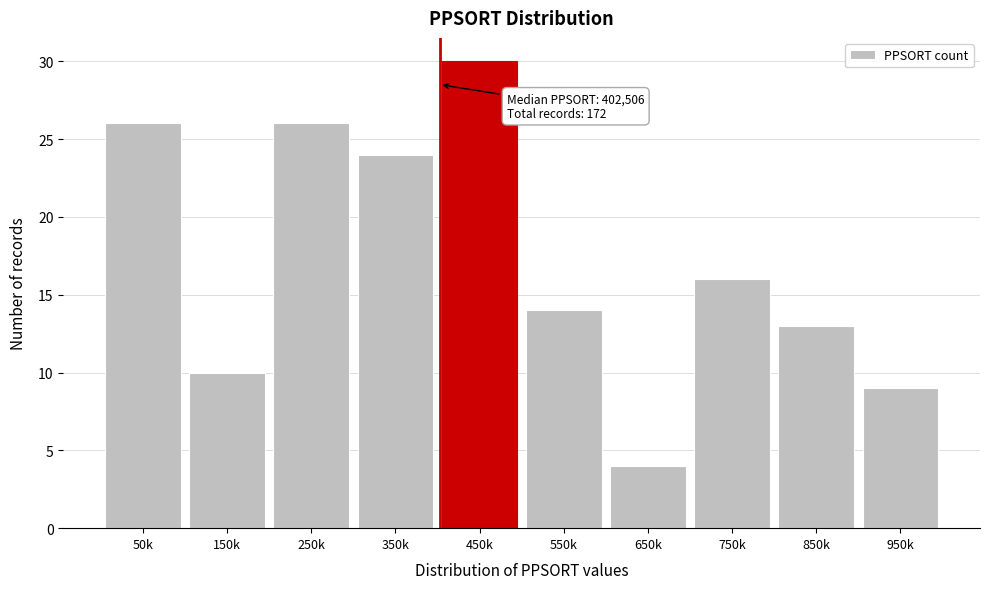

Reading left to right, what are all the values shown in this chart?

26	10	26	24	30	14	4	16	13	9